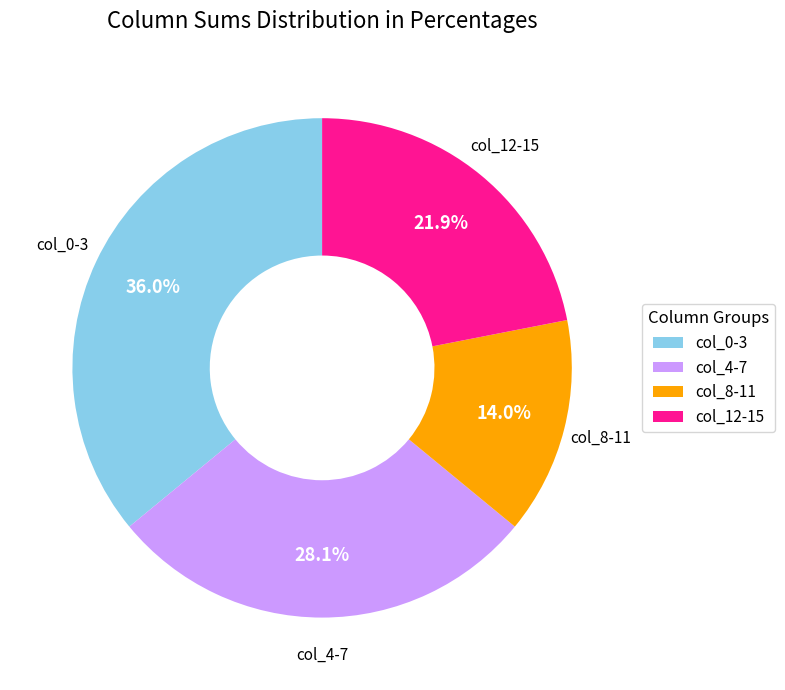

Approximately how many times larger is the value at col_12-15 compared to col_8-11?

1.6